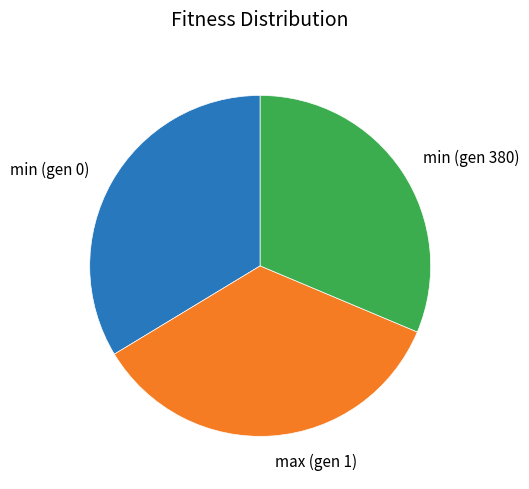

Does any single category account for the majority?

No